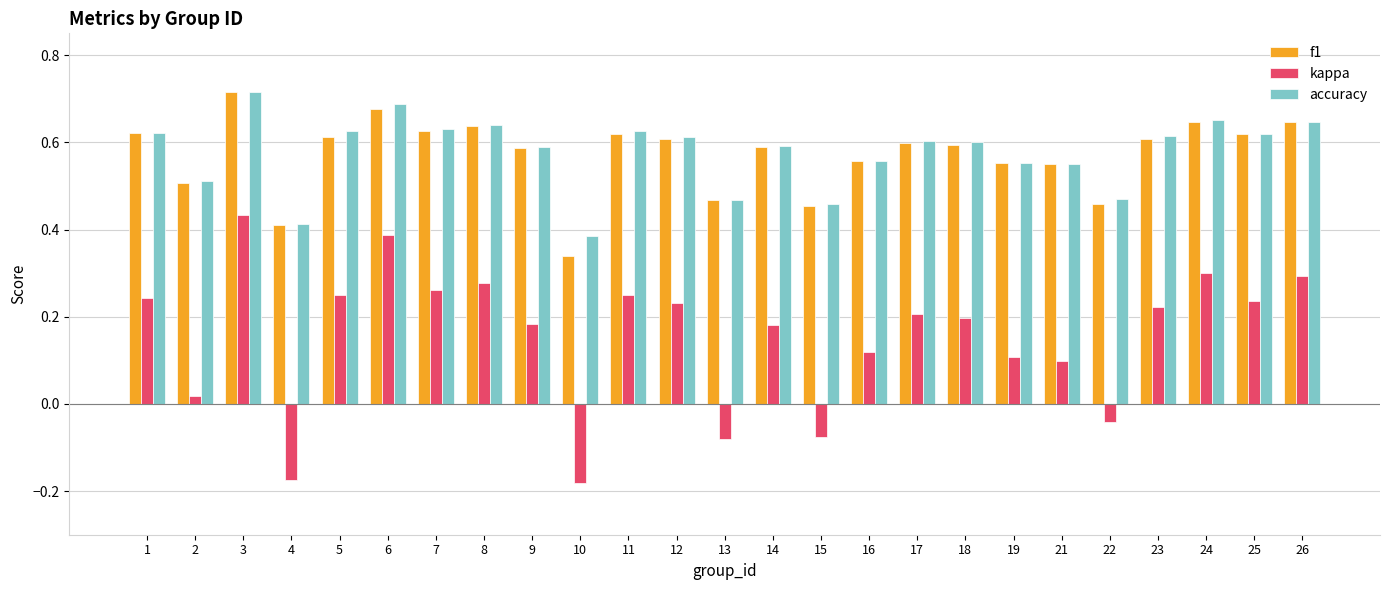

The value of kappa at 11 is 0.2. True or false?

True